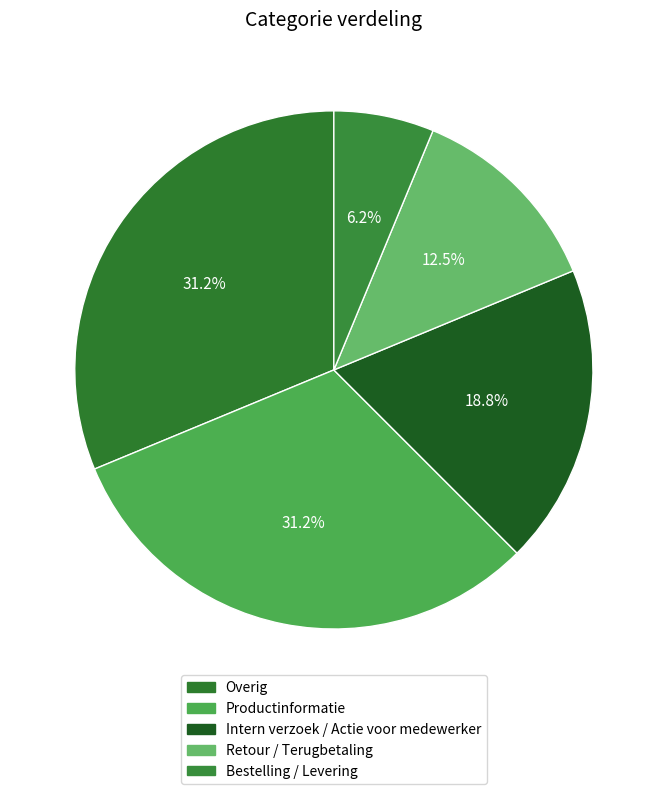

Which category has the smallest portion of the pie?

Bestelling / Levering